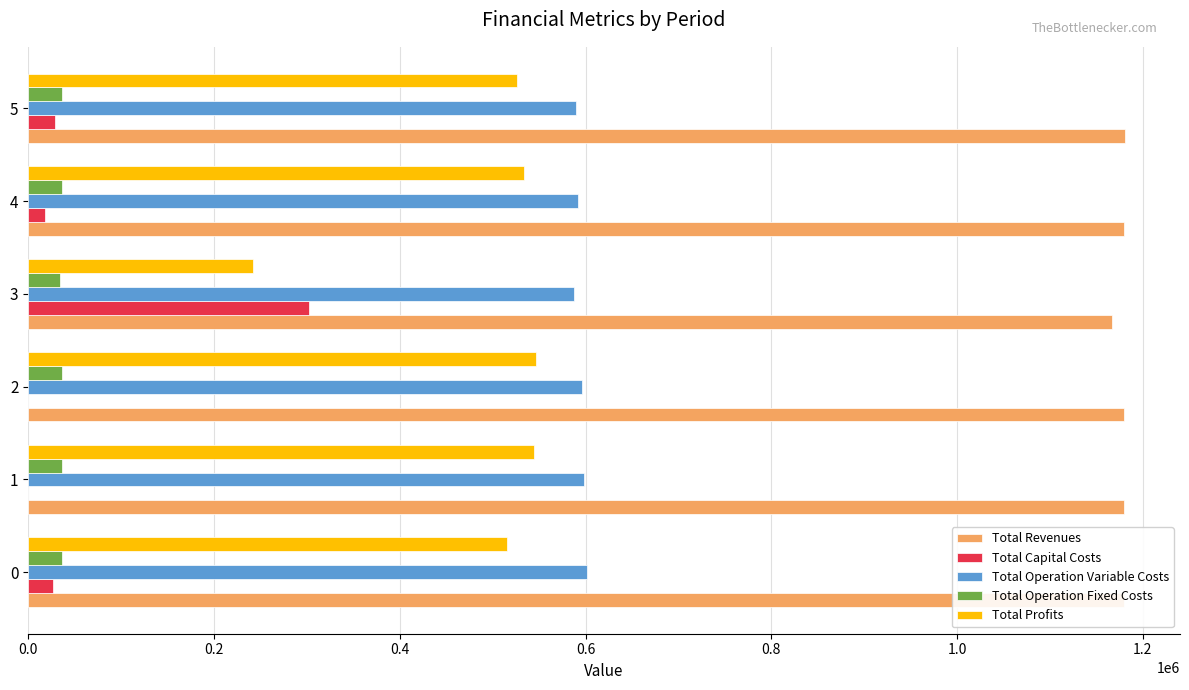

The Total Revenues series shows 2084564.4 at 0. True or false?

False